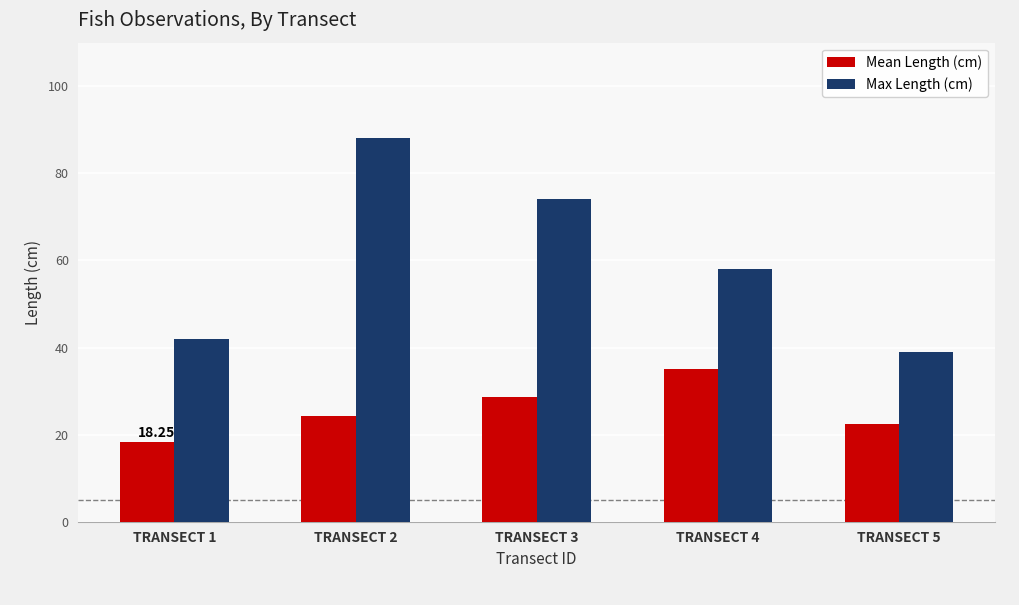

What is the average value of the Mean Length (cm) series?

25.8